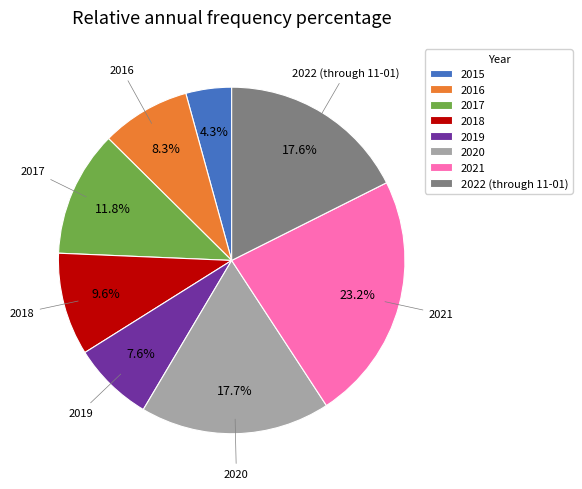

To the nearest percent, what portion does 2020 represent?

18%